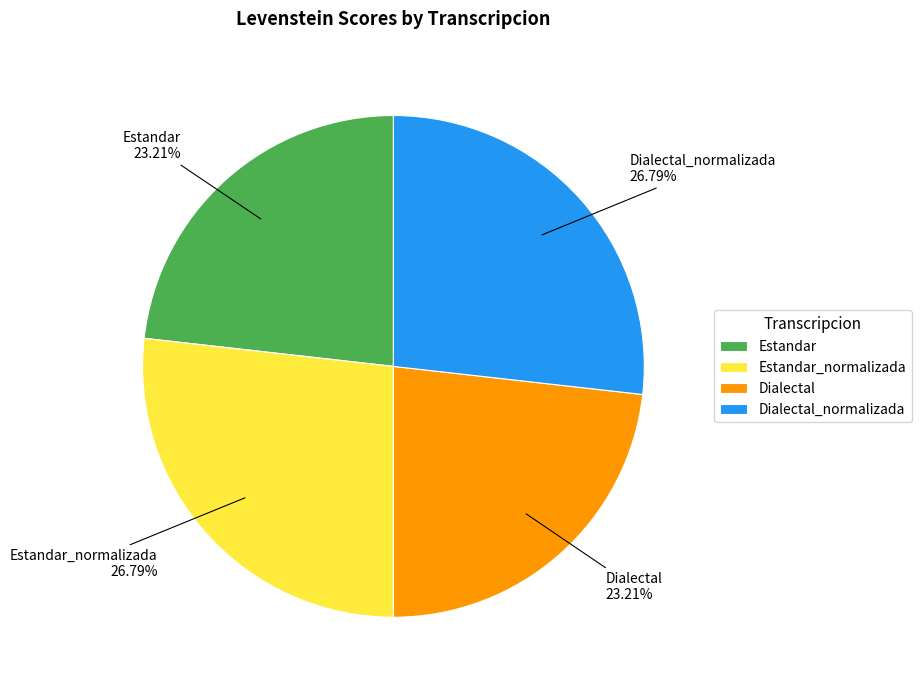

Does any single category account for the majority?

No